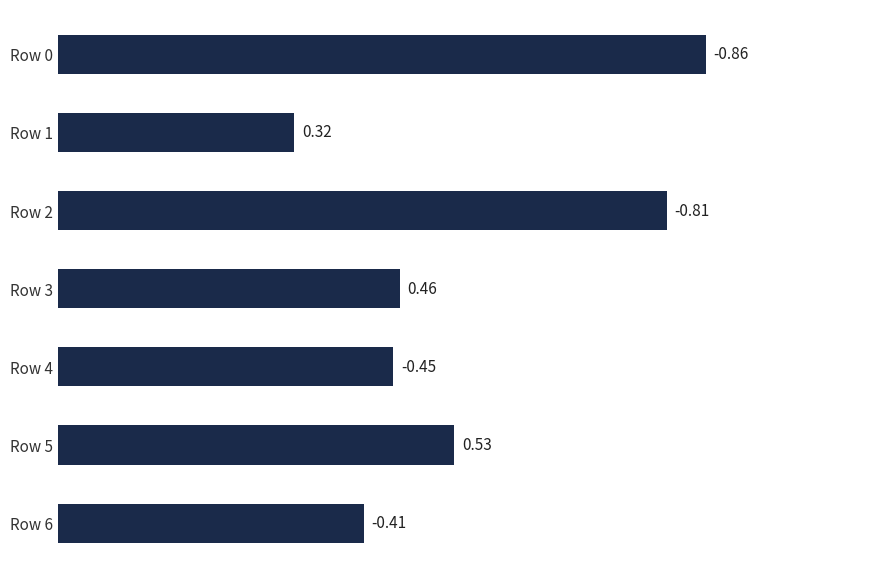

What is the sum of all values?

3.8